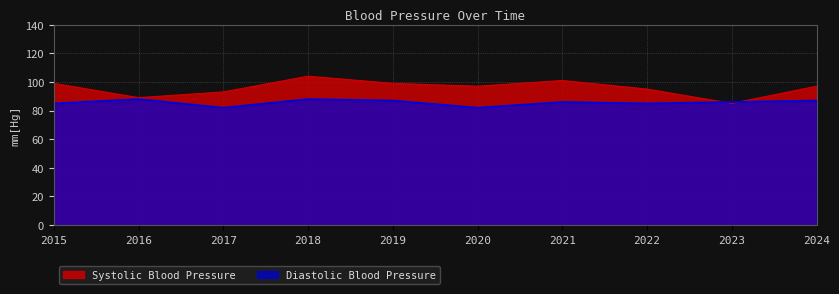

Reading right to left, transcribe all the data shown in this chart.

Diastolic Blood Pressure: 2024=87	2023=86	2022=85	2021=86	2020=82	2019=87	2018=88	2017=82	2016=88	2015=85
Systolic Blood Pressure: 2024=97	2023=85	2022=95	2021=101	2020=97	2019=99	2018=104	2017=93	2016=89	2015=99